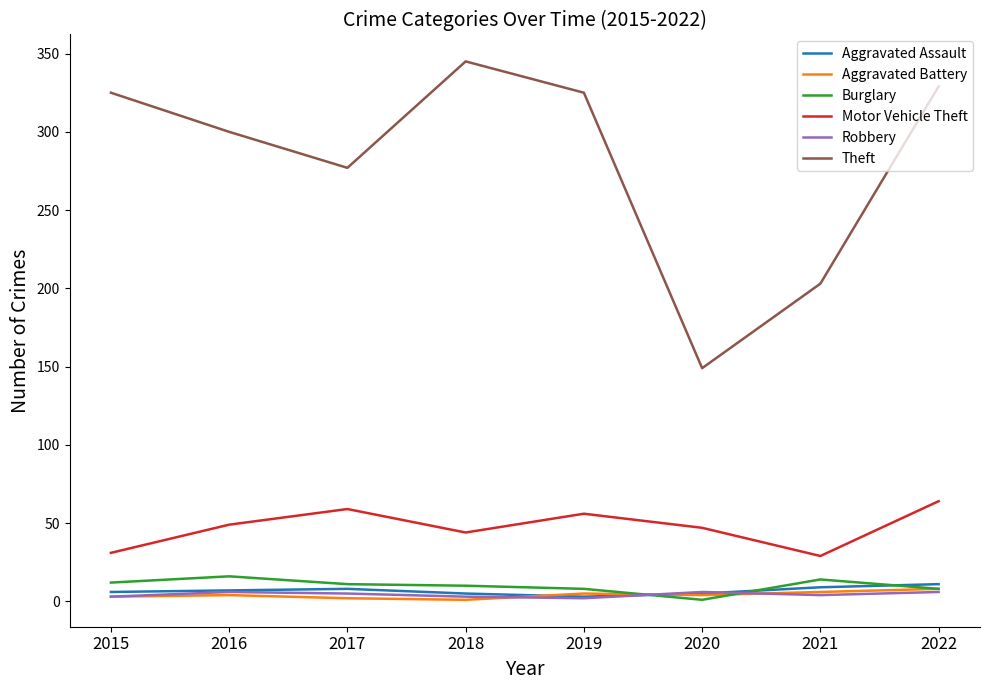

At how many categories does at least one series exceed 177?

7